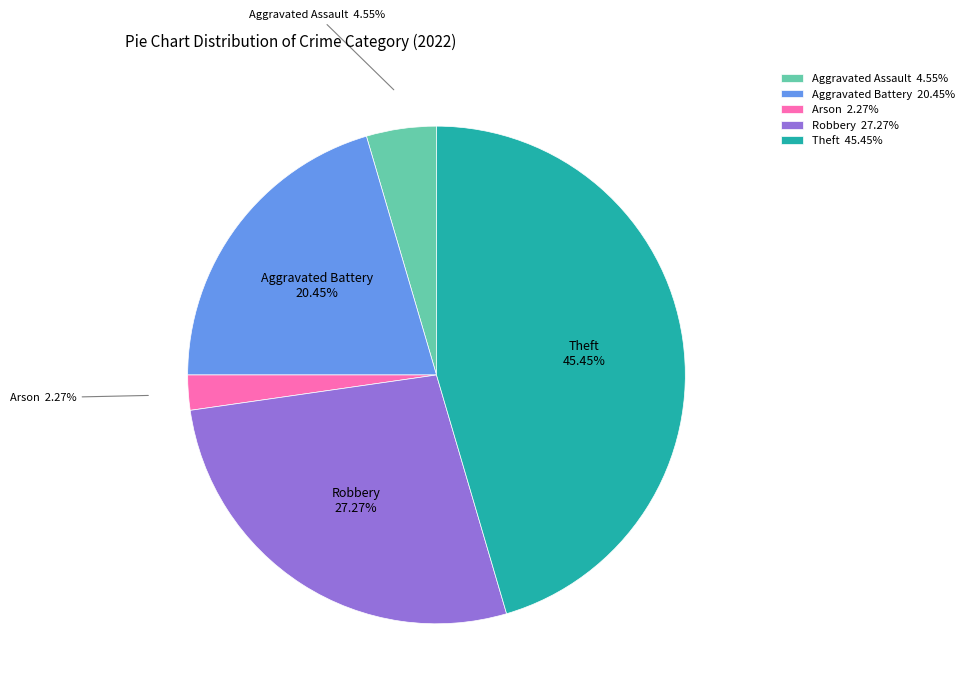

Rank the categories by value from lowest to highest.

Arson, Aggravated Assault, Aggravated Battery, Robbery, Theft